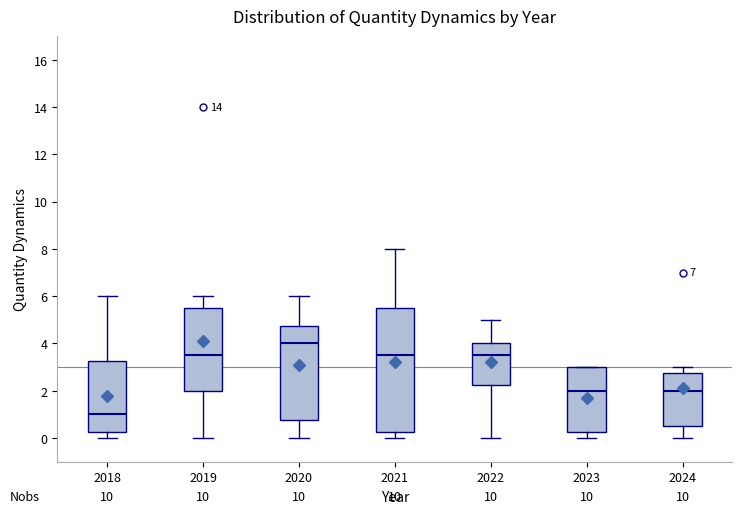

Which box has the highest median line?

2020